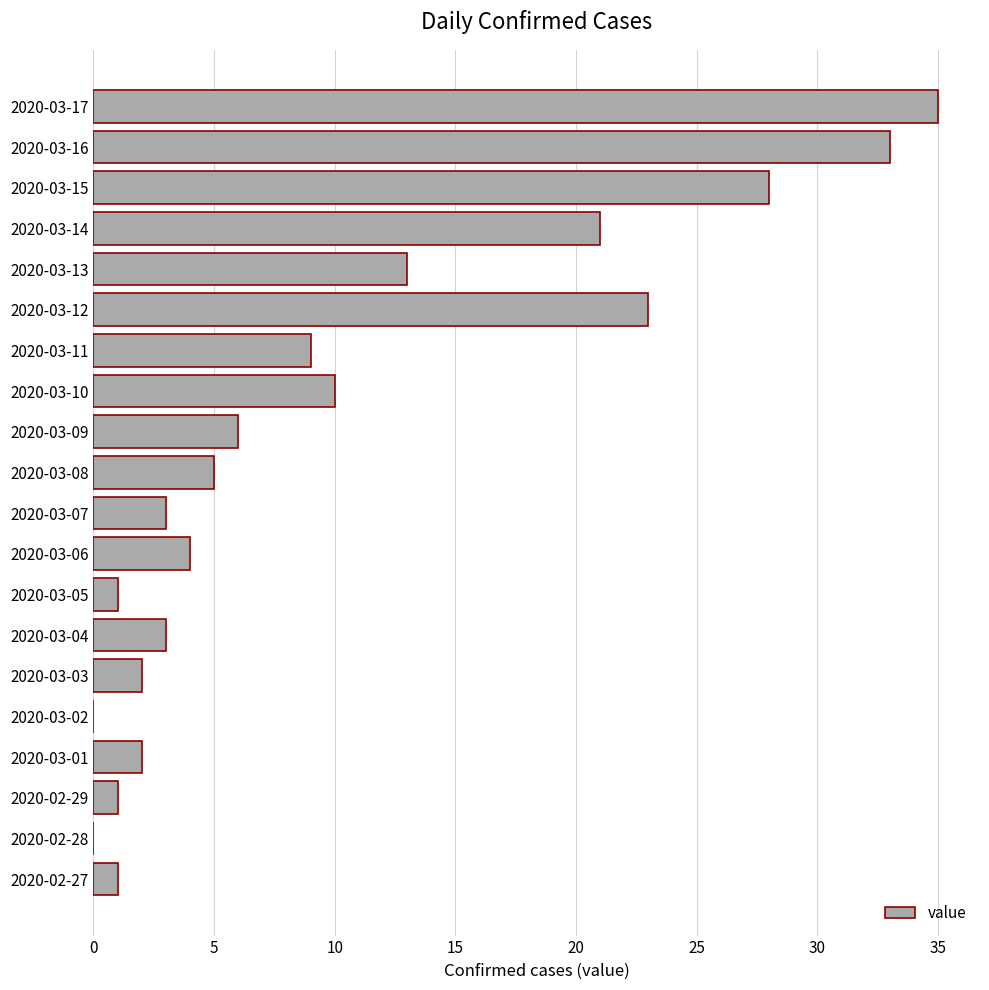

The chart shows a value of 4 at 2020-03-06. True or false?

True